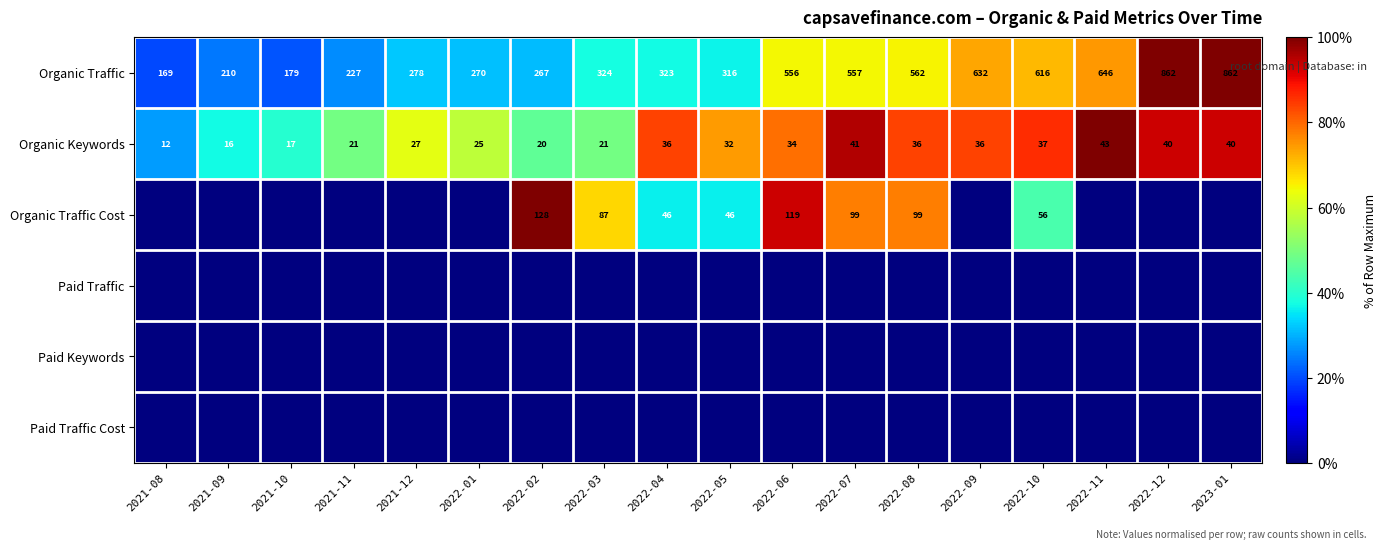

At which category does the chart reach its peak across all series?

2022-12